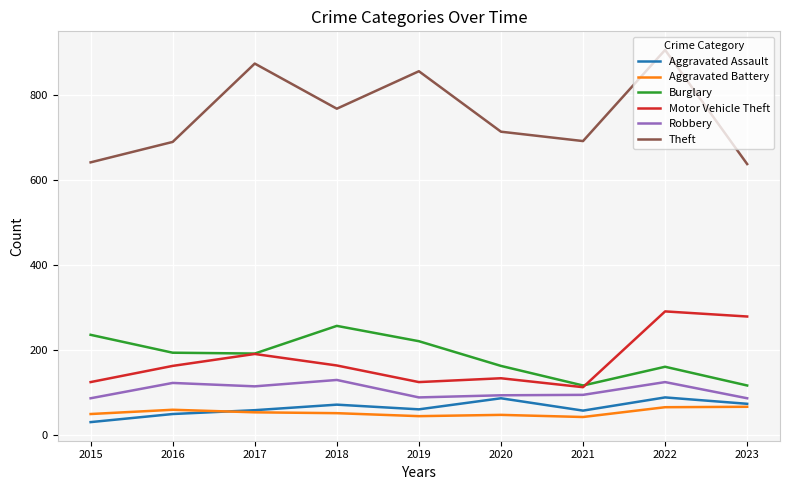

How many interior local valleys does the Motor Vehicle Theft series have?

2